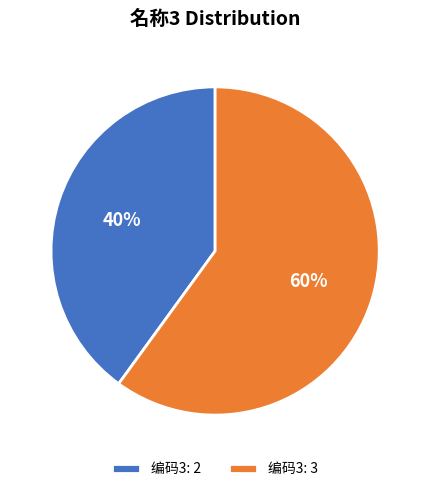

To the nearest percent, what is the average slice percentage?

50%